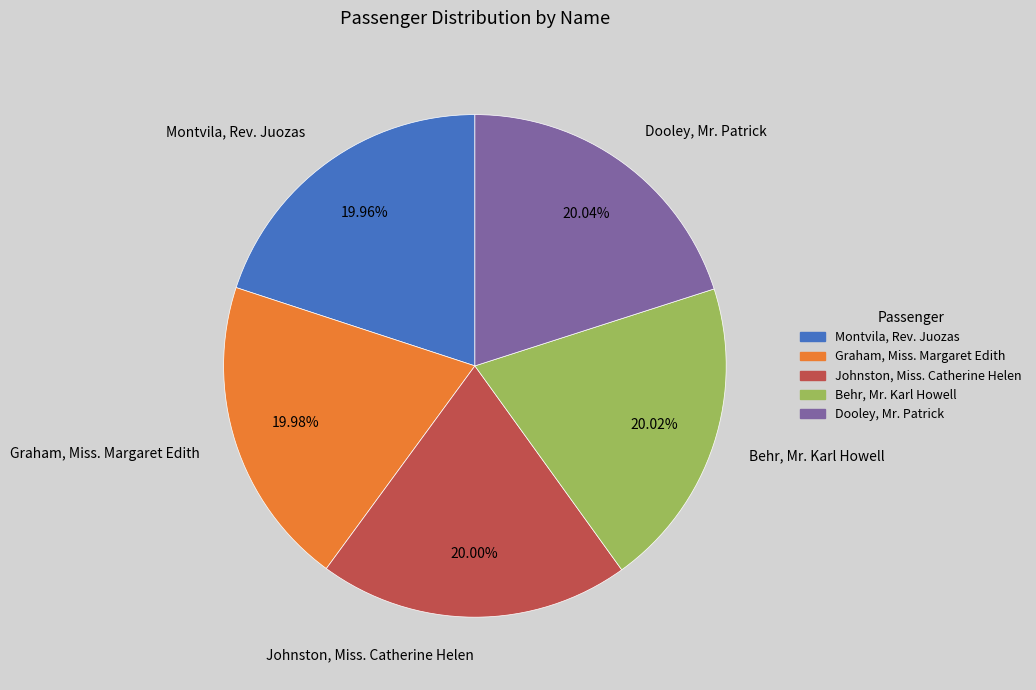

Is Johnston, Miss. Catherine Helen the majority of the pie?

No